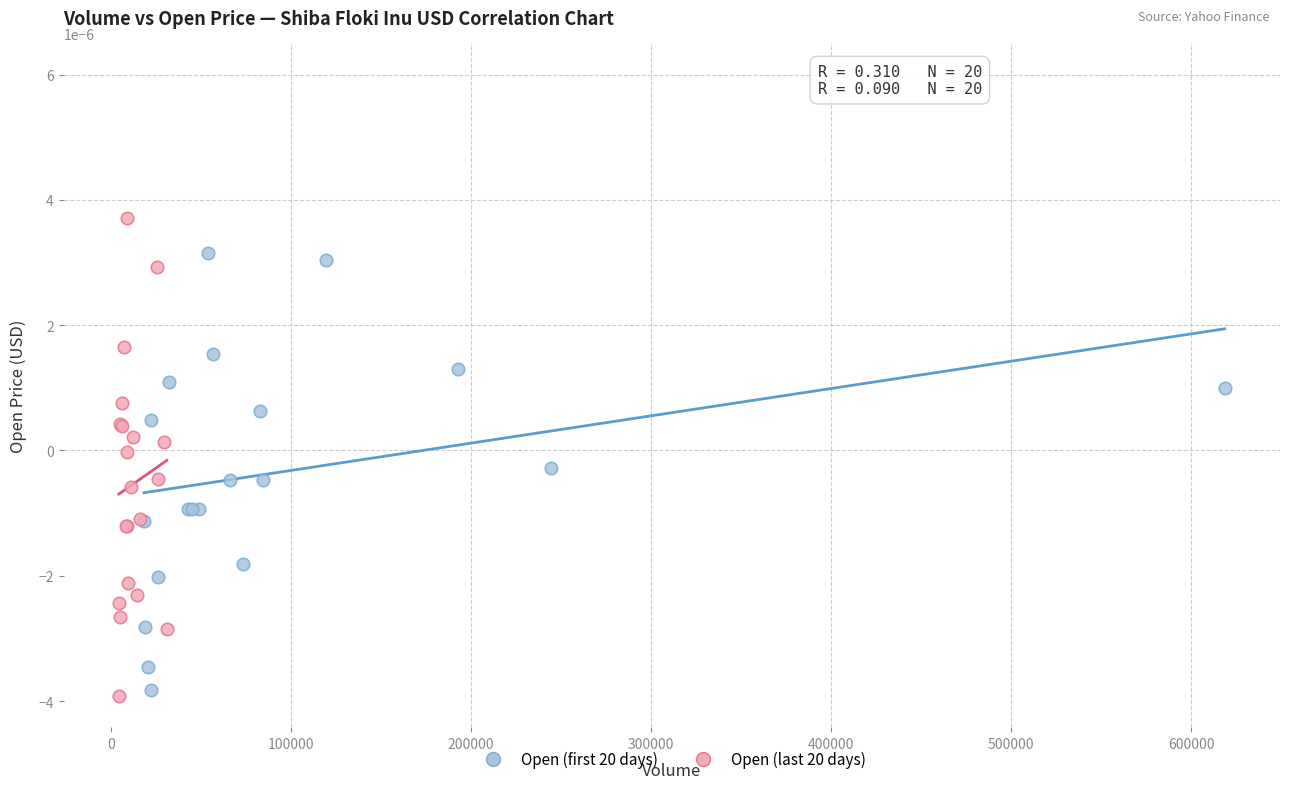

Which series reaches the maximum Y coordinate?

Open (last 20 days)